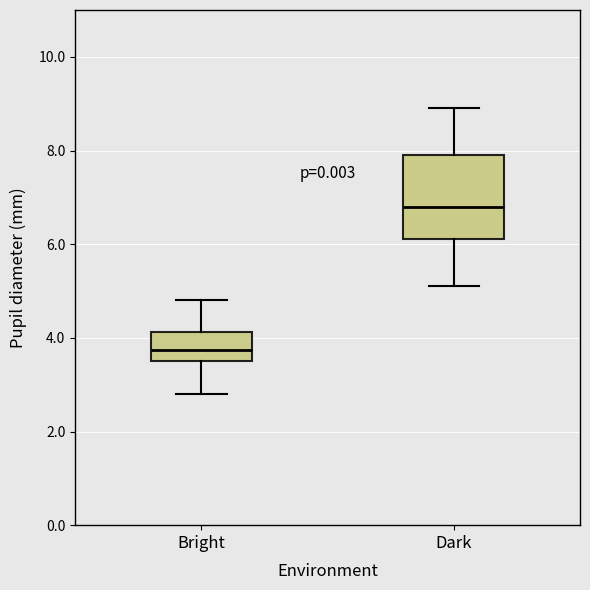

Reading left to right, read every box against the y-axis: the position of its median line, the range the box covers, and the ends of its whiskers. The values are not printed on the chart, so give them approximately, as read against the axis.

Bright: median 3.8, box 3.6 to 4.2, whiskers 2.8 to 4.8
Dark: median 6.8, box 6.2 to 8.0, whiskers 5.2 to 9.0